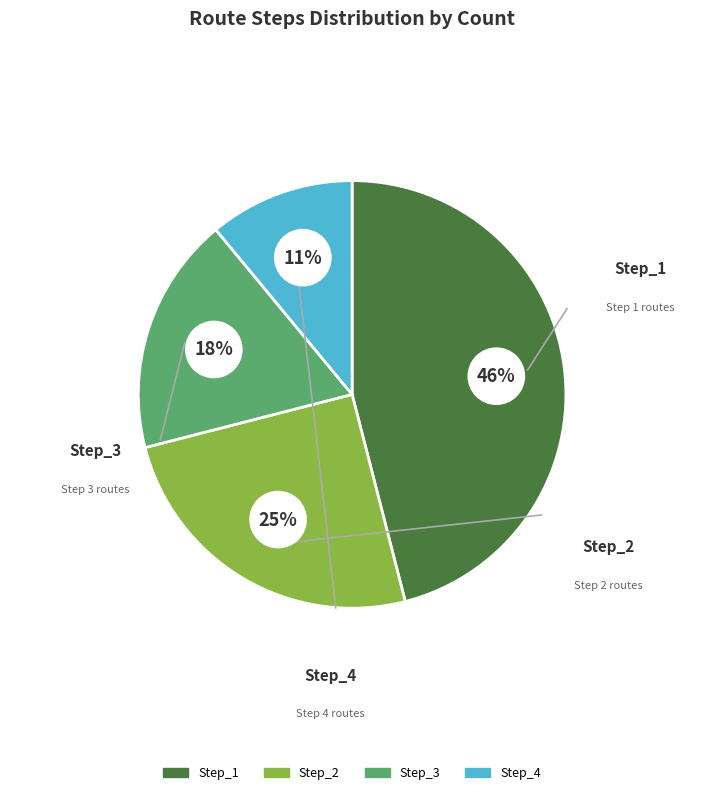

Is Step_2 the majority of the pie?

No